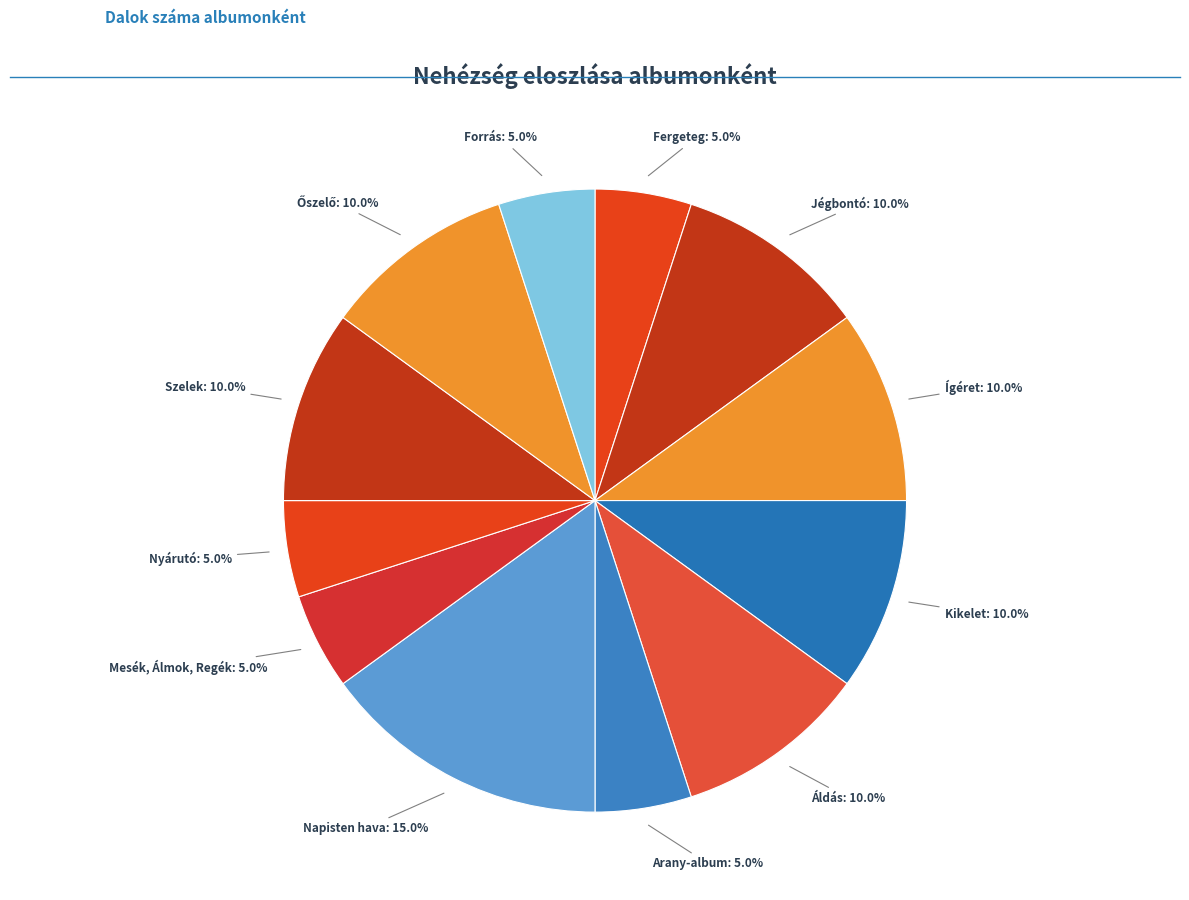

How many slices are in this pie chart?

12